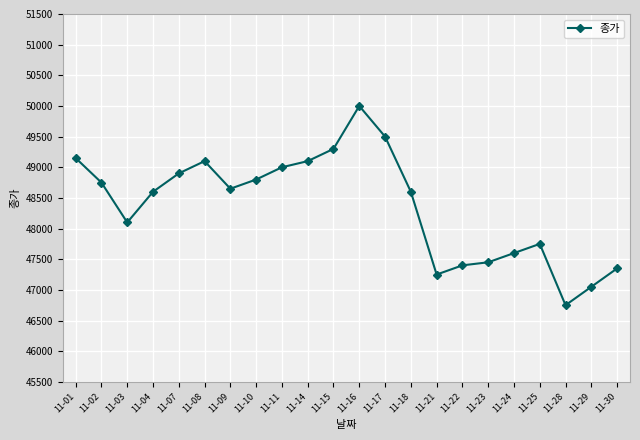

What is the smallest value displayed?

46750